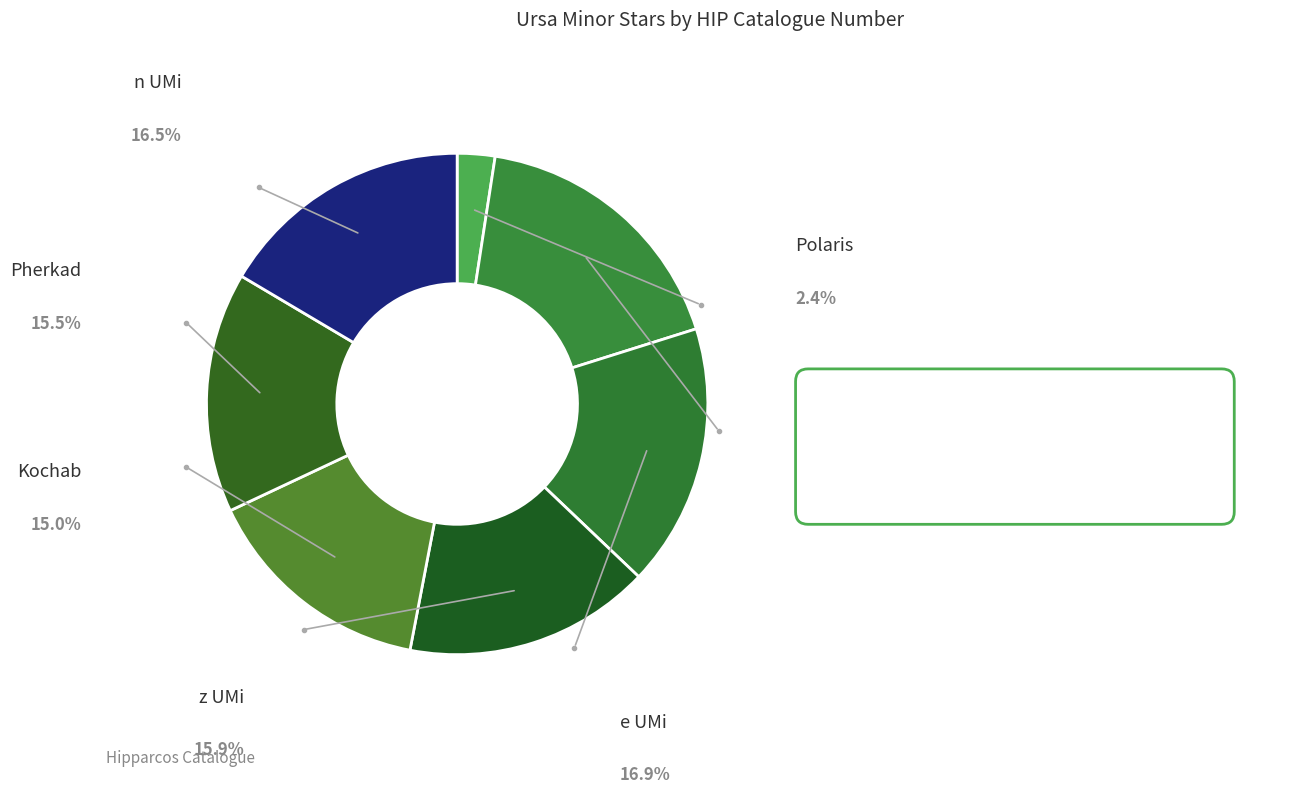

Count the number of slices in the pie.

7